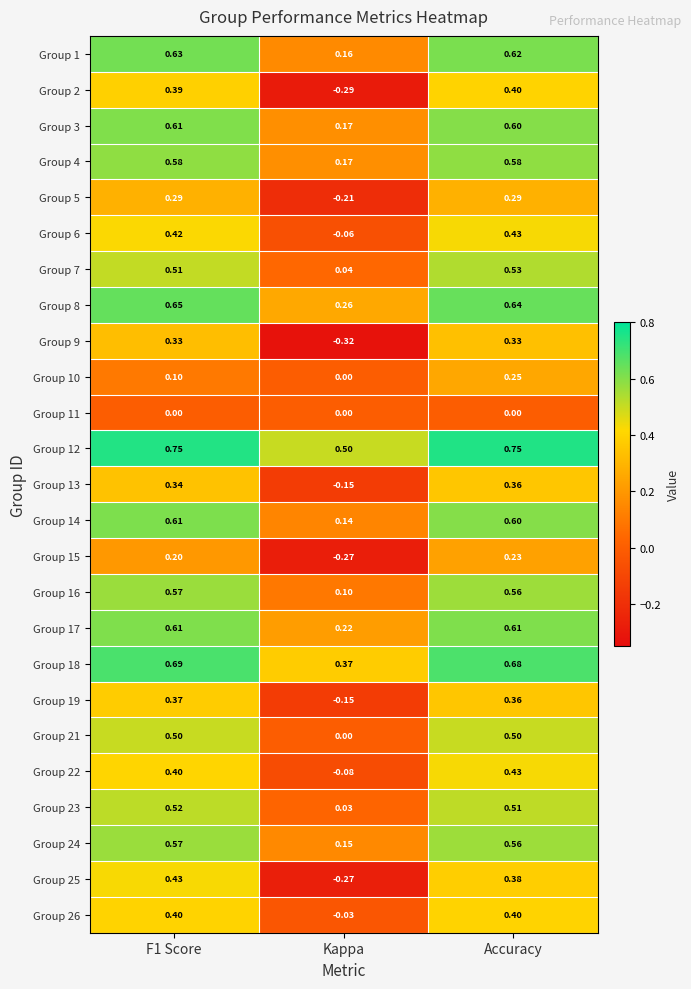

Which category has the lowest value across all series?

Kappa